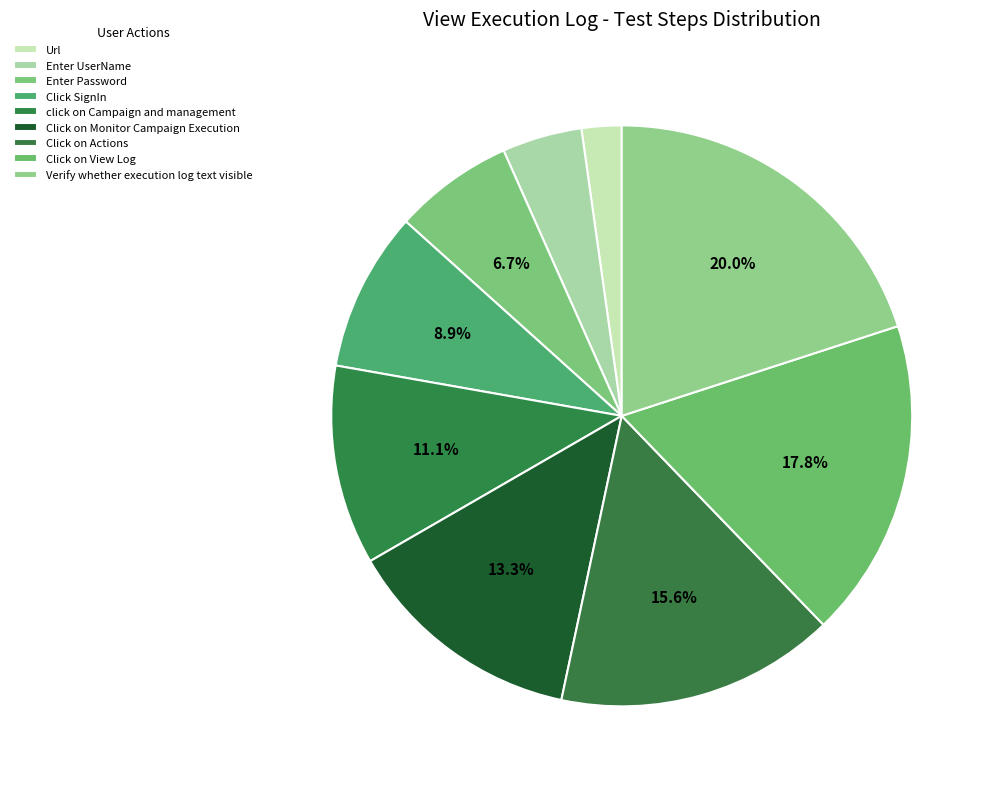

To the nearest percent, what is the average slice percentage?

11%